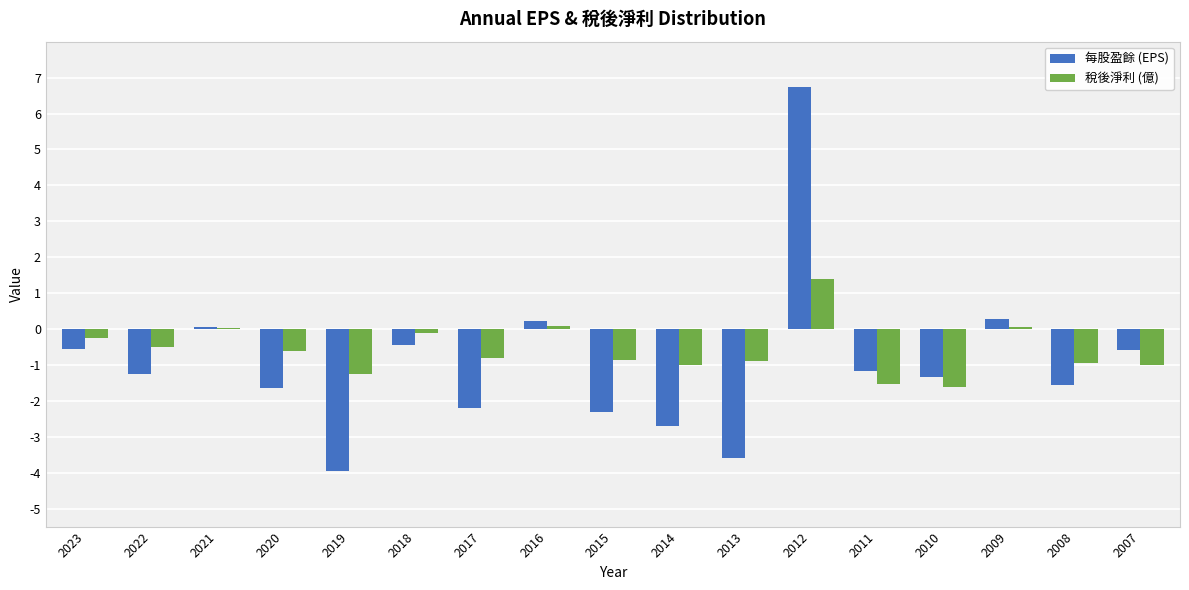

Between 2014 and 2008, which series saw the biggest shift?

每股盈餘 (EPS)